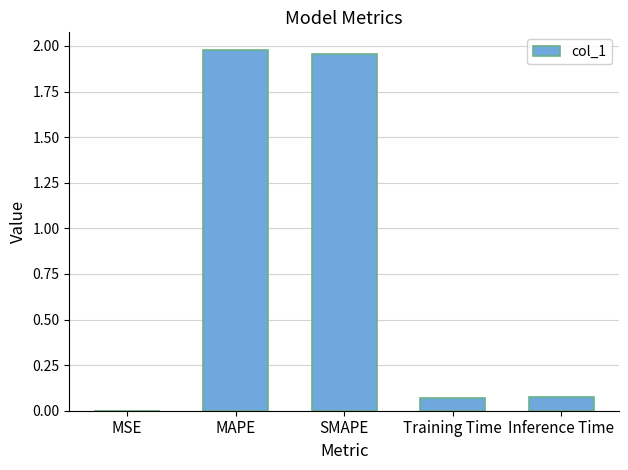

The value at MSE is 0.0. True or false?

True